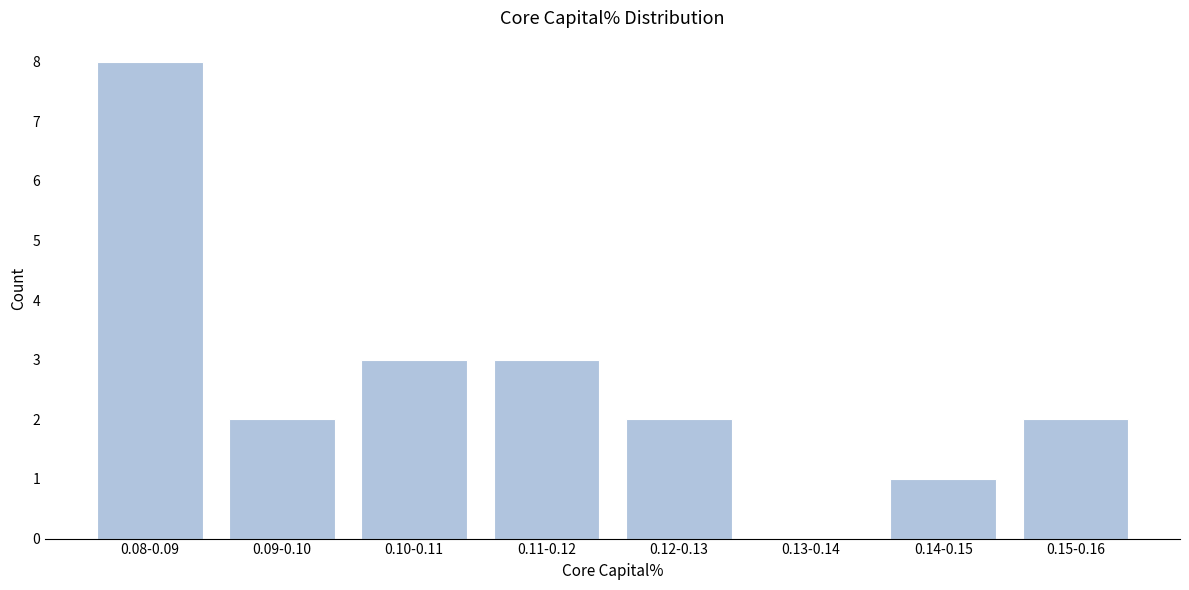

Reading left to right, transcribe all the data shown in this chart.

0.08-0.09=8	0.09-0.10=2	0.10-0.11=3	0.11-0.12=3	0.12-0.13=2	0.13-0.14=0	0.14-0.15=1	0.15-0.16=2